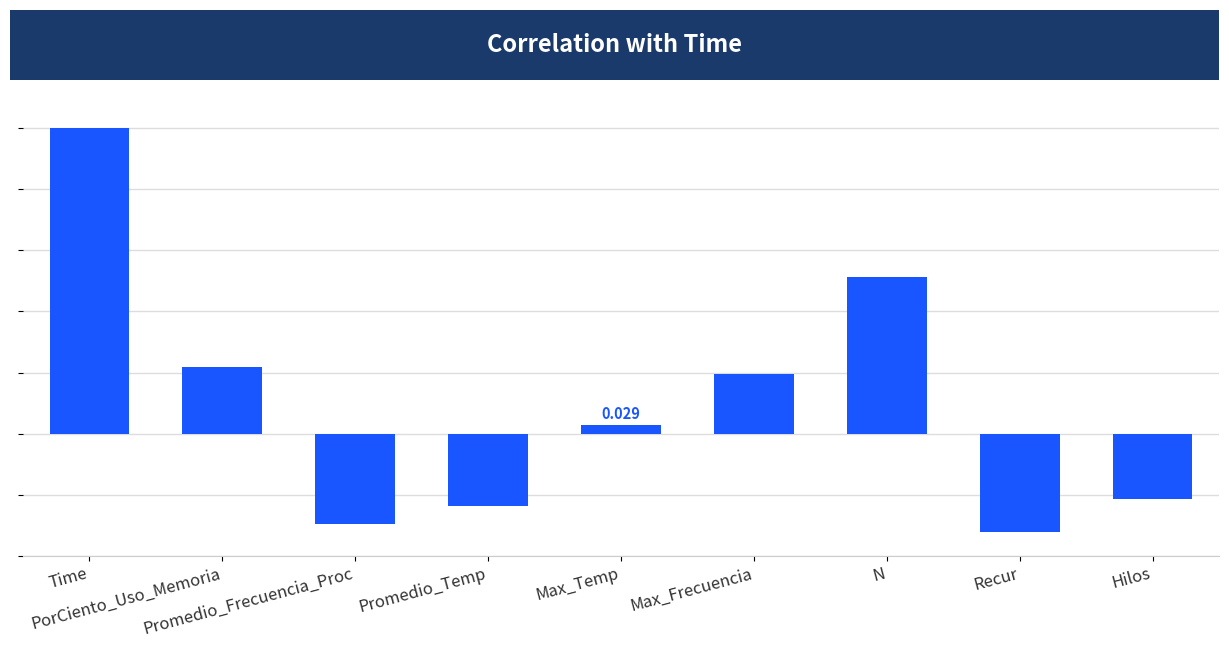

Which has a higher value, Promedio_Temp or Max_Frecuencia?

Max_Frecuencia